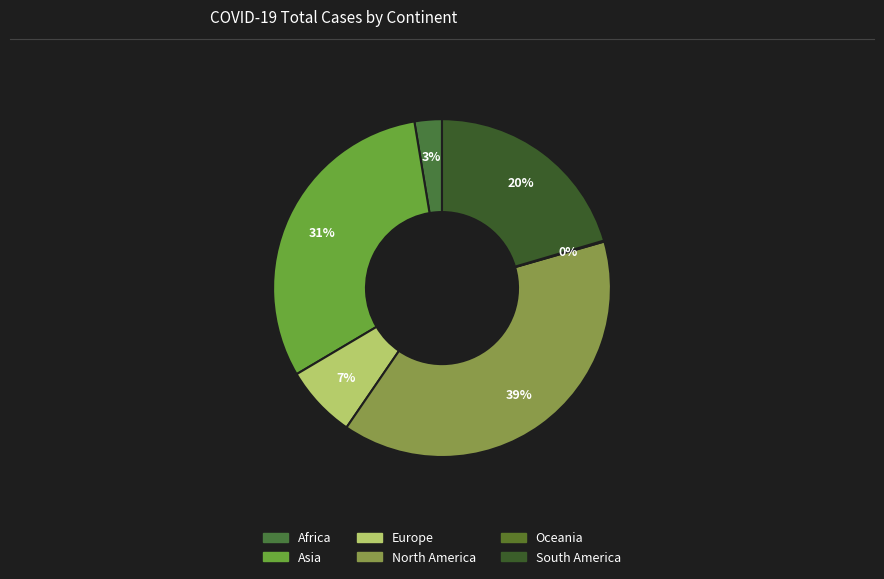

Is it true that Oceania is 1% of the pie?

False